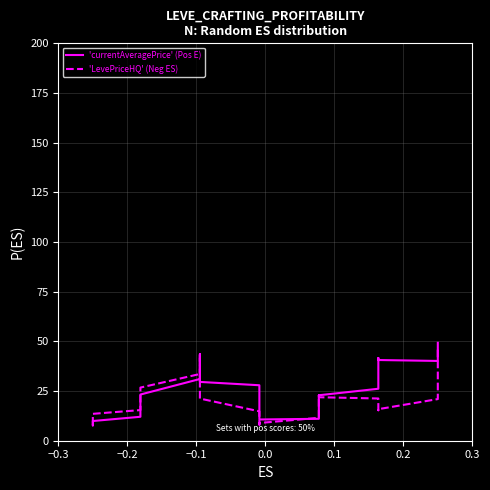

How many lines are shown in the chart?

2